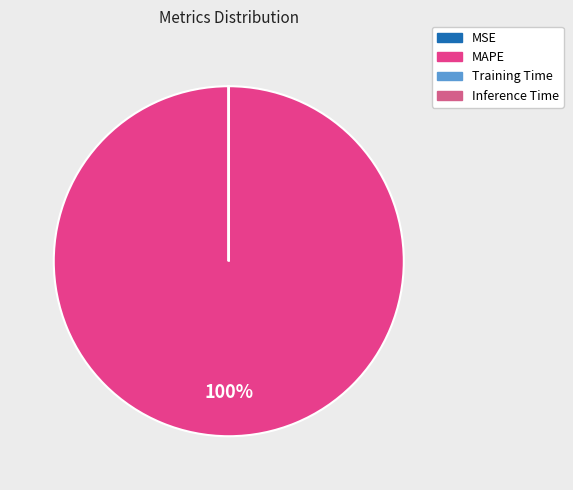

To the nearest percent, what is the average slice percentage?

25%